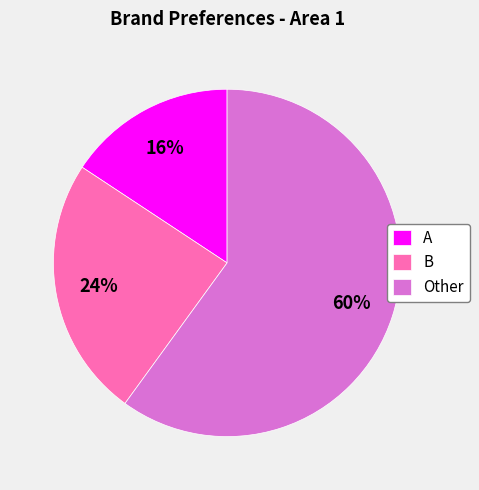

True or false: Other accounts for 65% of the total.

False